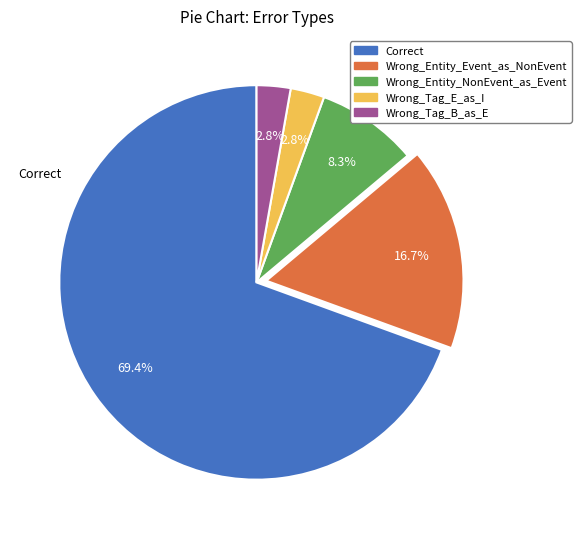

What is the ratio of the value at Wrong_Entity_NonEvent_as_Event to the value at Wrong_Entity_Event_as_NonEvent?

0.5